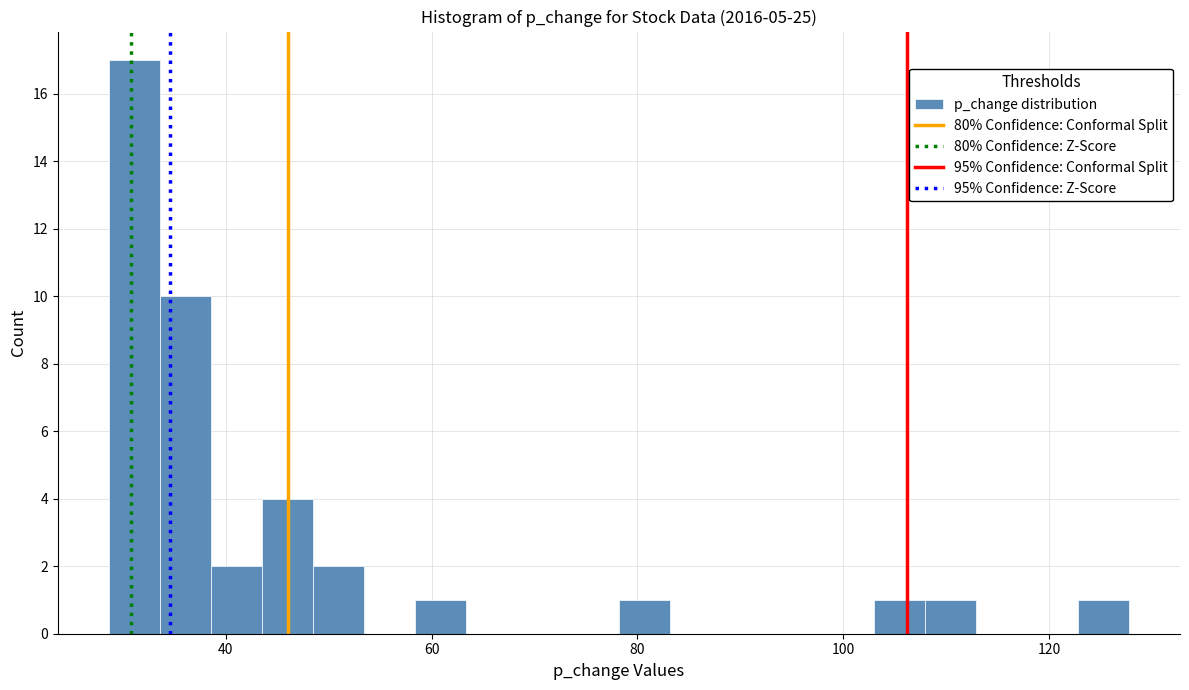

Around what value on the x-axis is the tallest bar? Give the approximate position of its centre, as read against the axis.

32